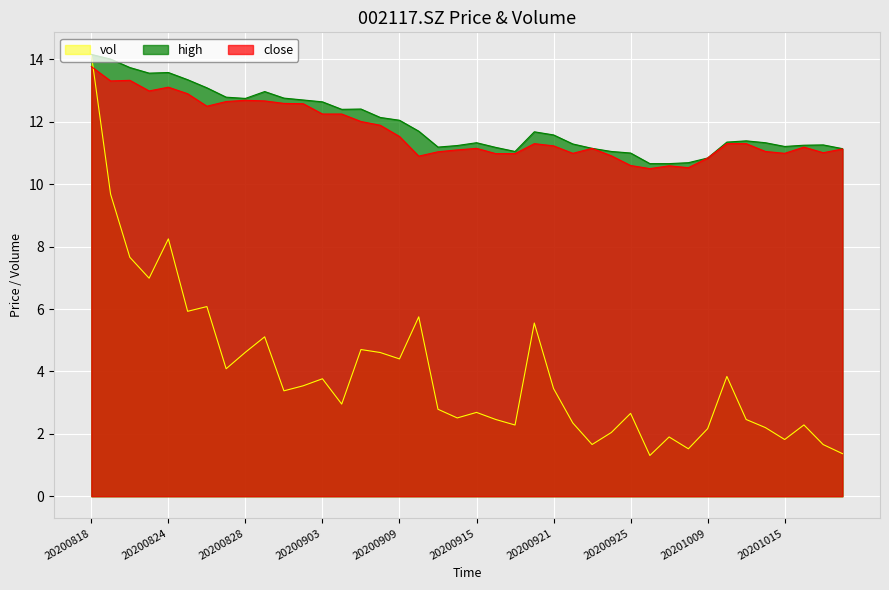

How many interior local valleys does the close series have?

9